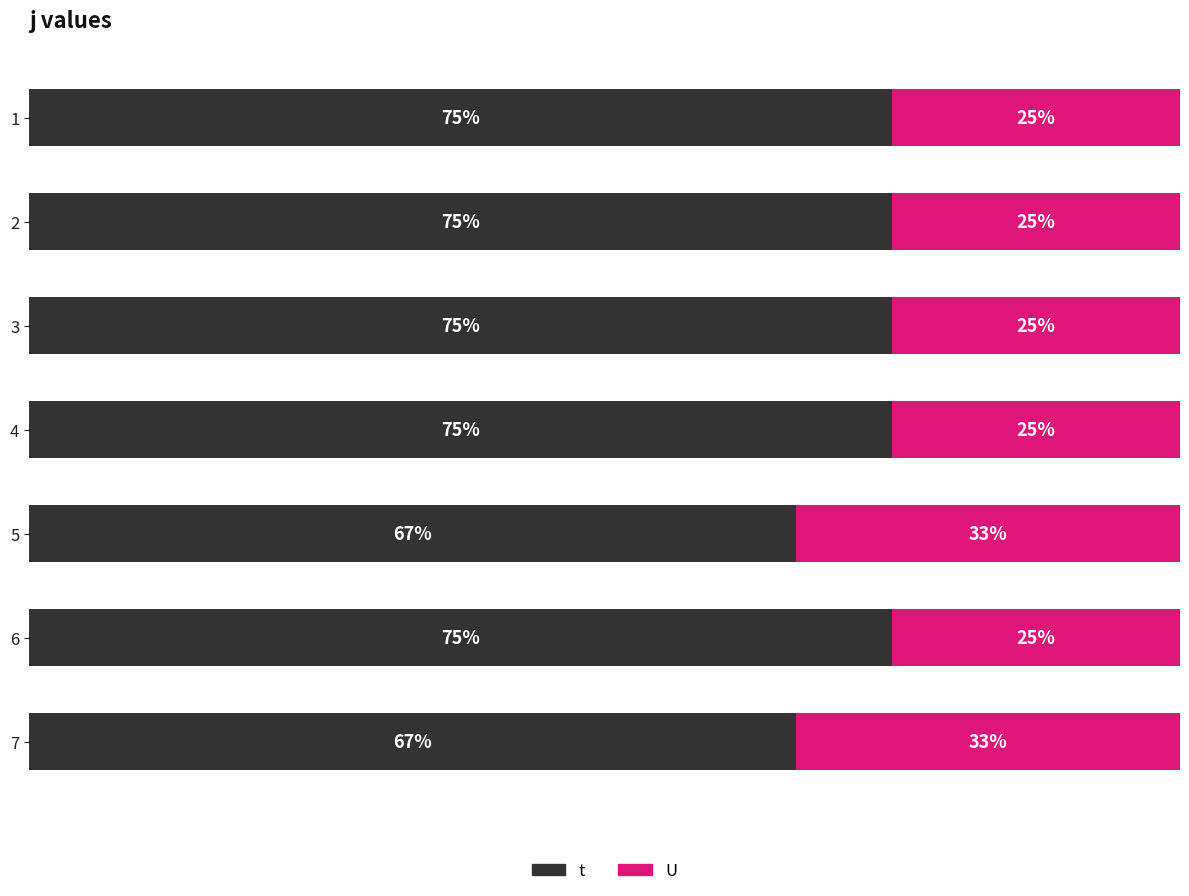

Rank the series by their maximum value, from highest to lowest.

t, U